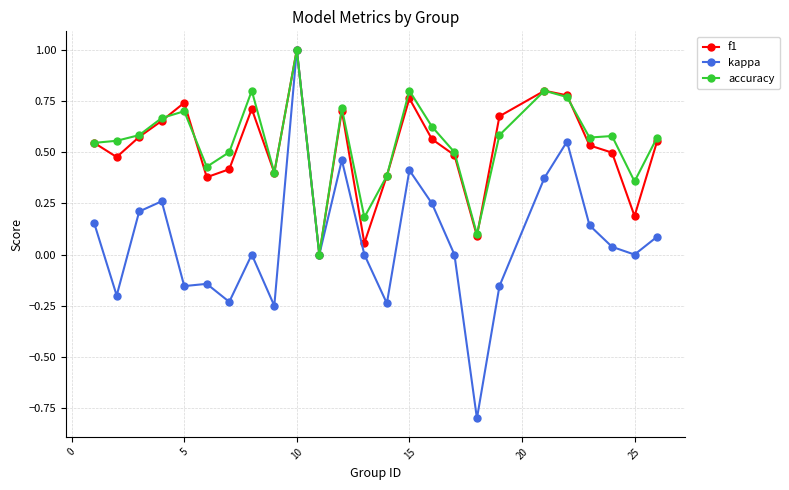

How many accuracy values are between 0 and 1?

25